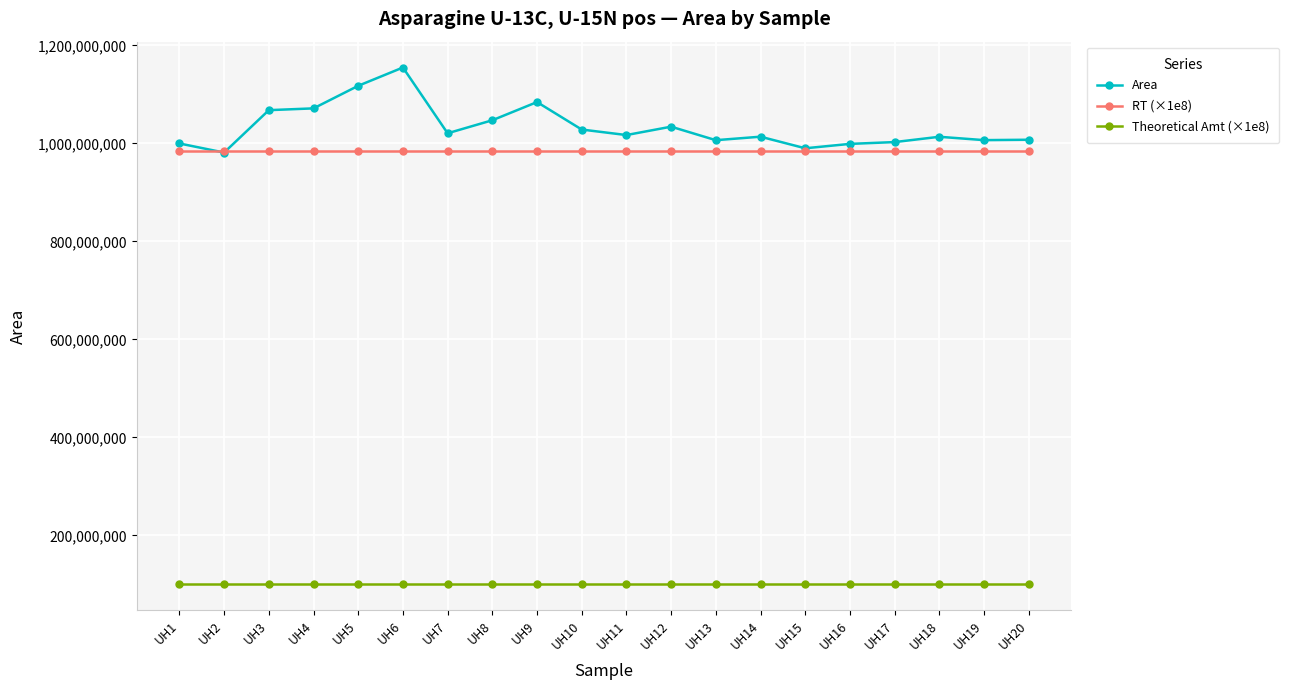

At how many categories does at least one series exceed 876971631?

20